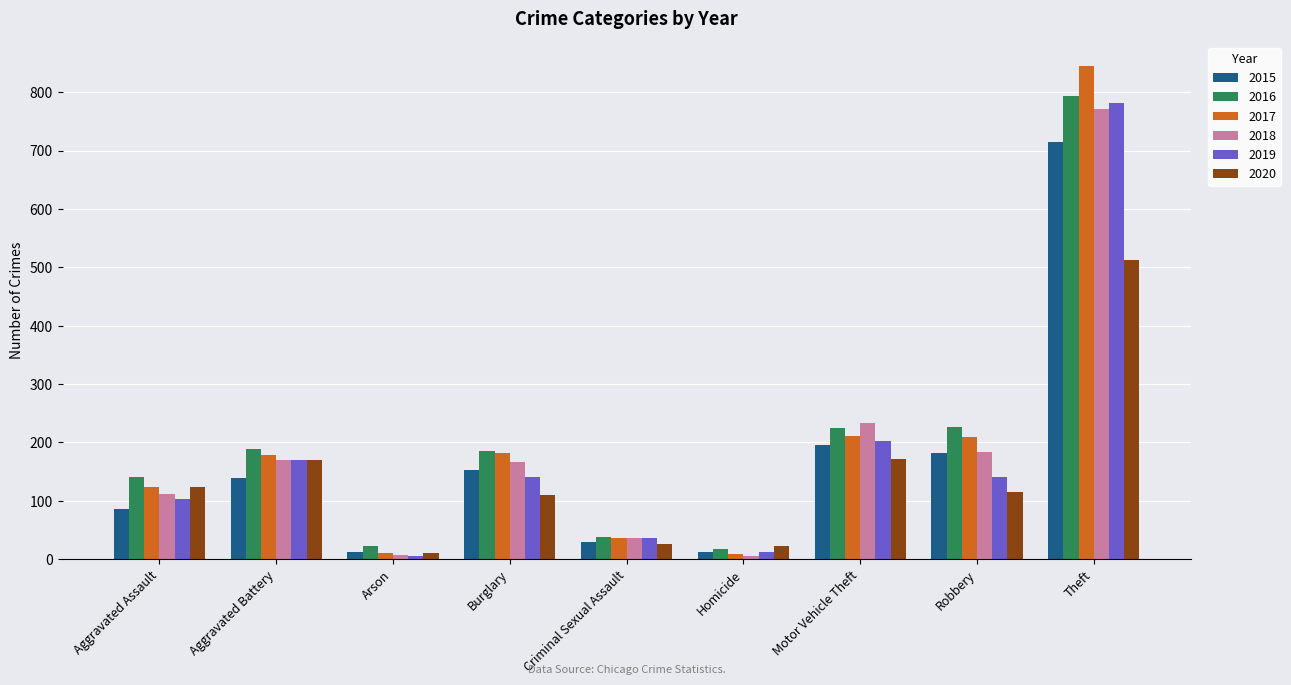

Does the chart contain stacked bars?

No